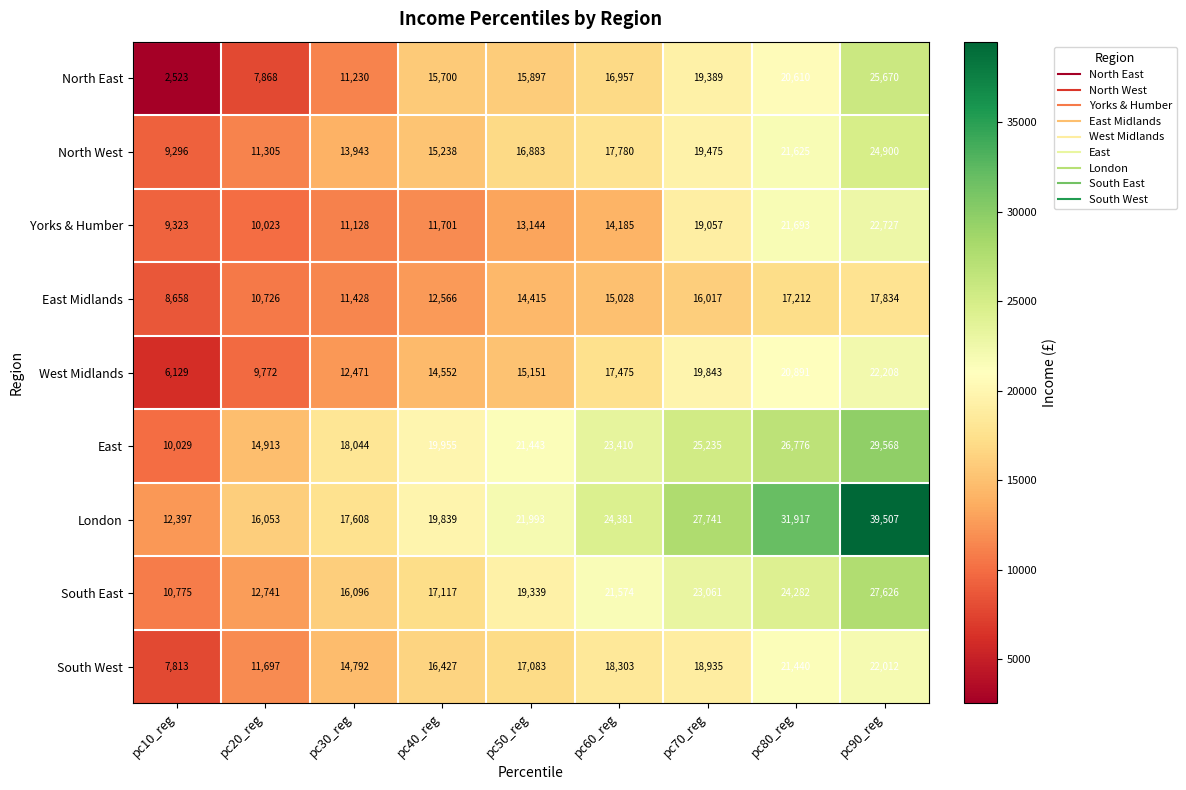

Which series has the widest spread of values?

London